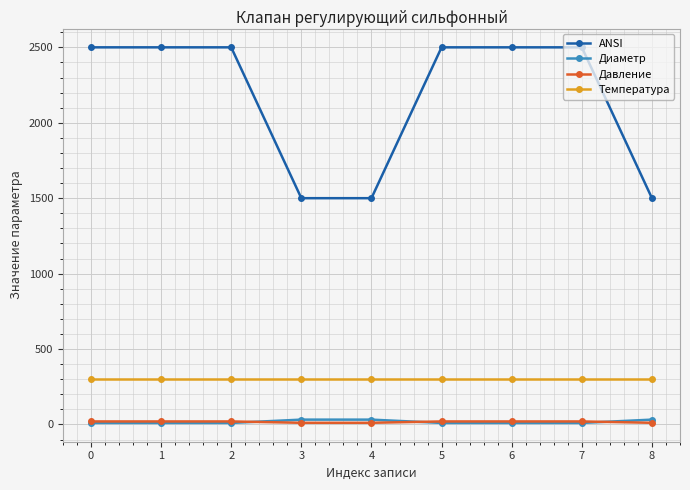

What value does the Температура series have at 6?

300